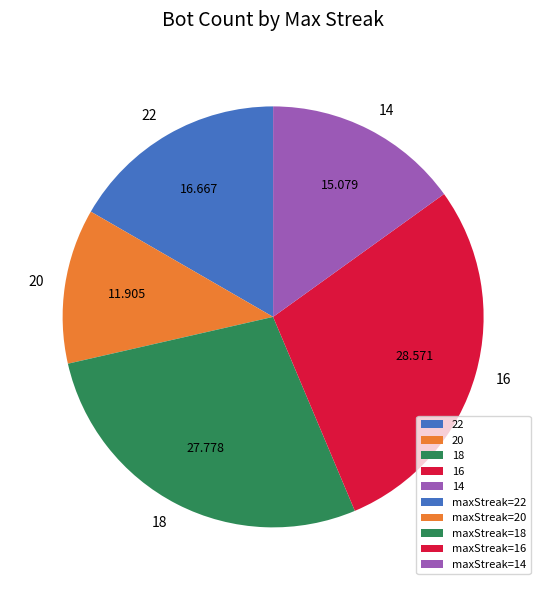

Do 14 and 16 together represent more than half of the pie?

No